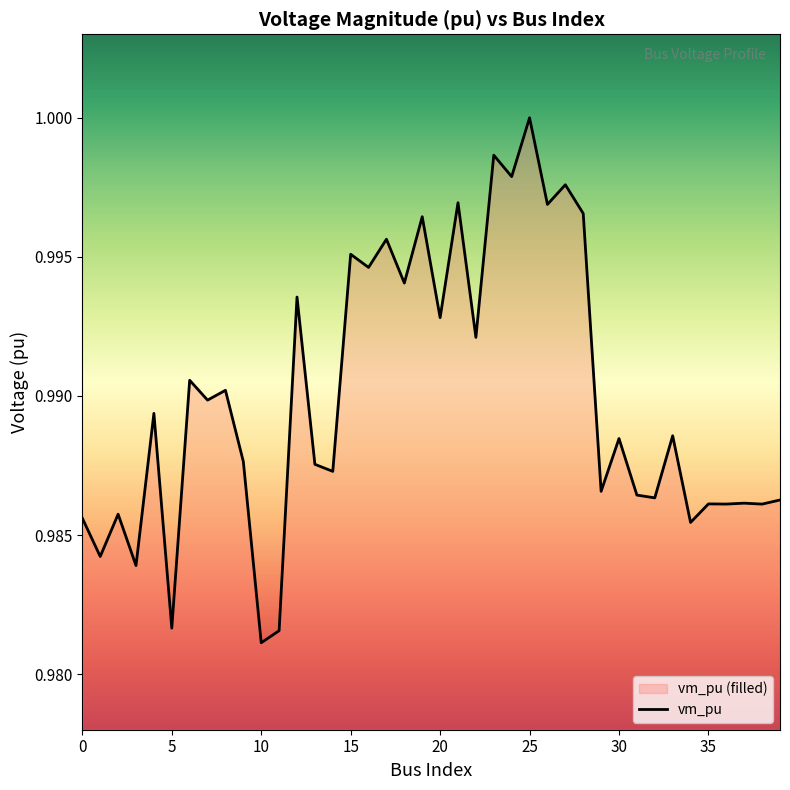

What is the greatest value displayed?

1.0